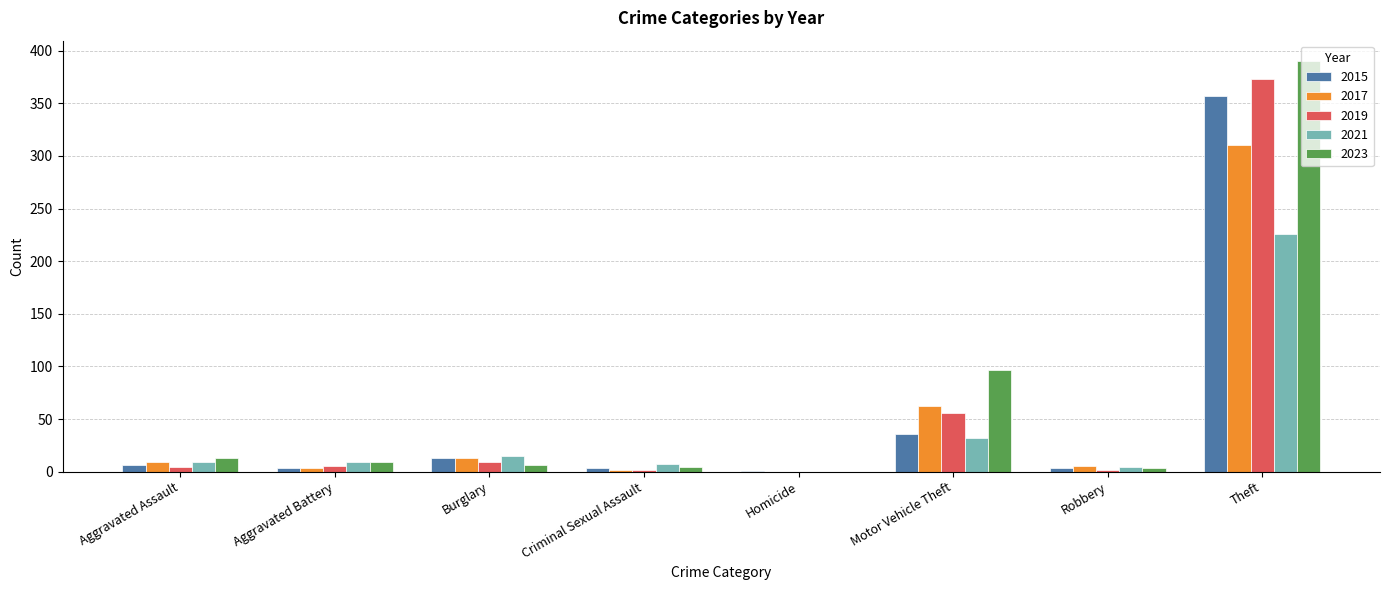

Where is 2023 nearest to the value 195?

Motor Vehicle Theft